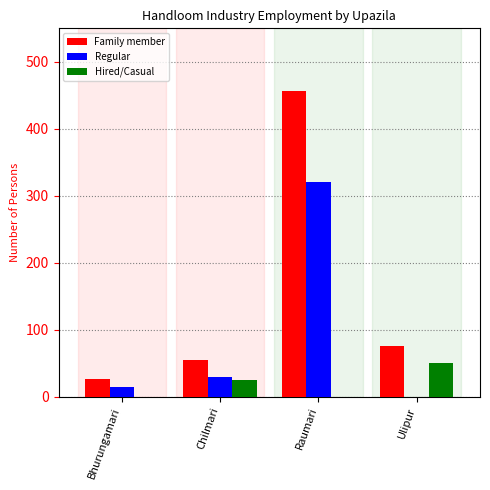

True or false: Regular has a value of 0 at Ulipur.

True